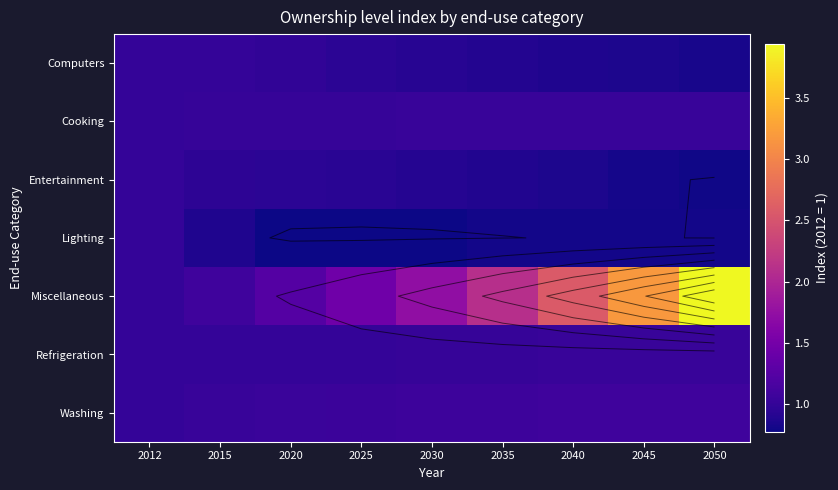

At how many categories does at least one series exceed 3?

2